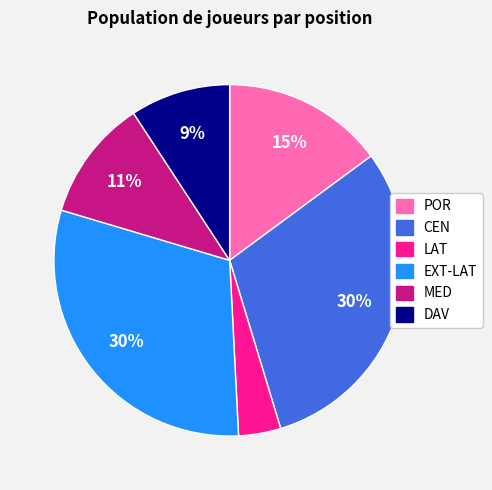

What is the ratio of the value at EXT-LAT to the value at MED?

2.7